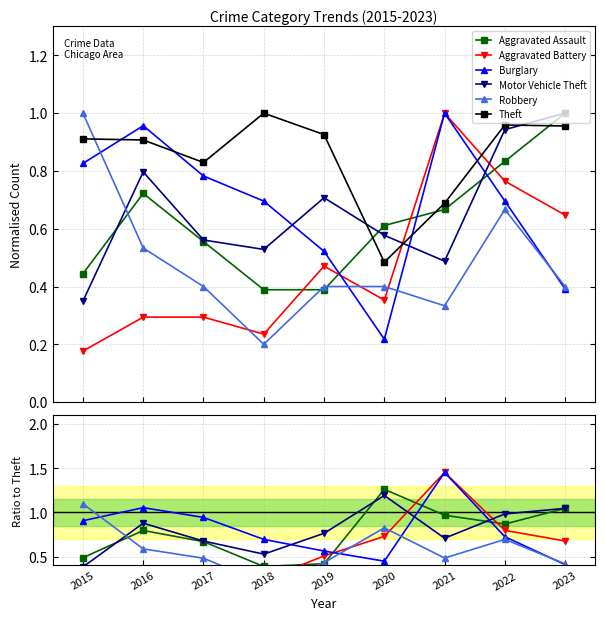

True or false: Aggravated Battery has a value of 0.1 at 2015.

False